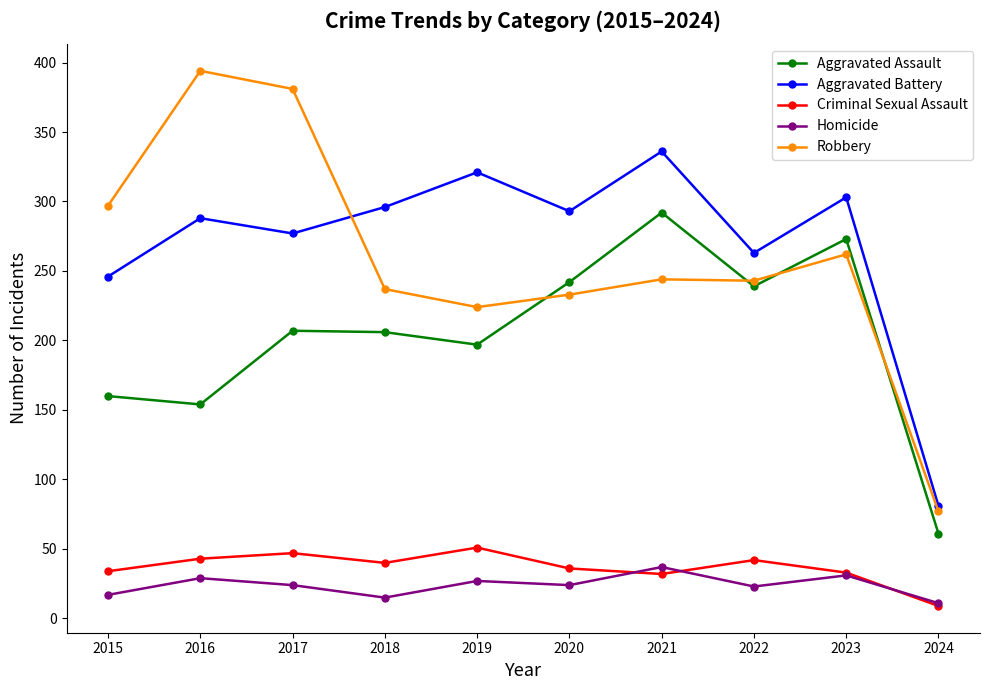

True or false: Criminal Sexual Assault has a value of 33 at 2023.

True